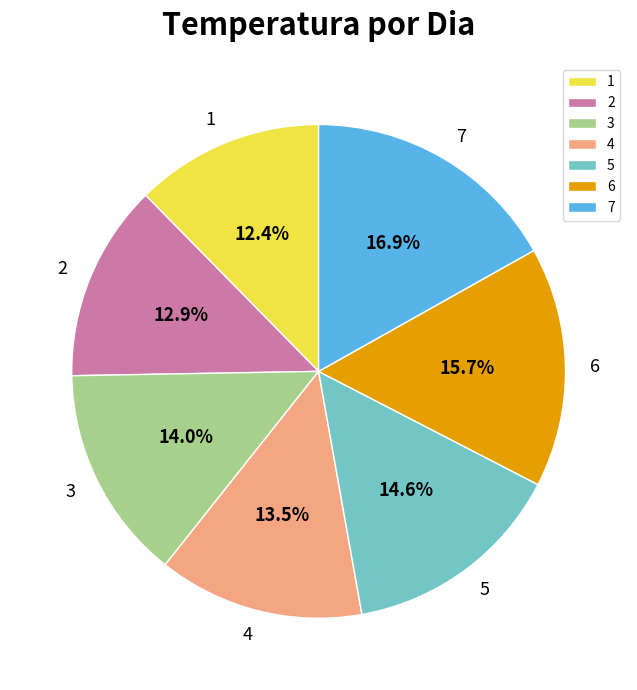

Rank the categories by value from highest to lowest.

7, 6, 5, 3, 4, 2, 1